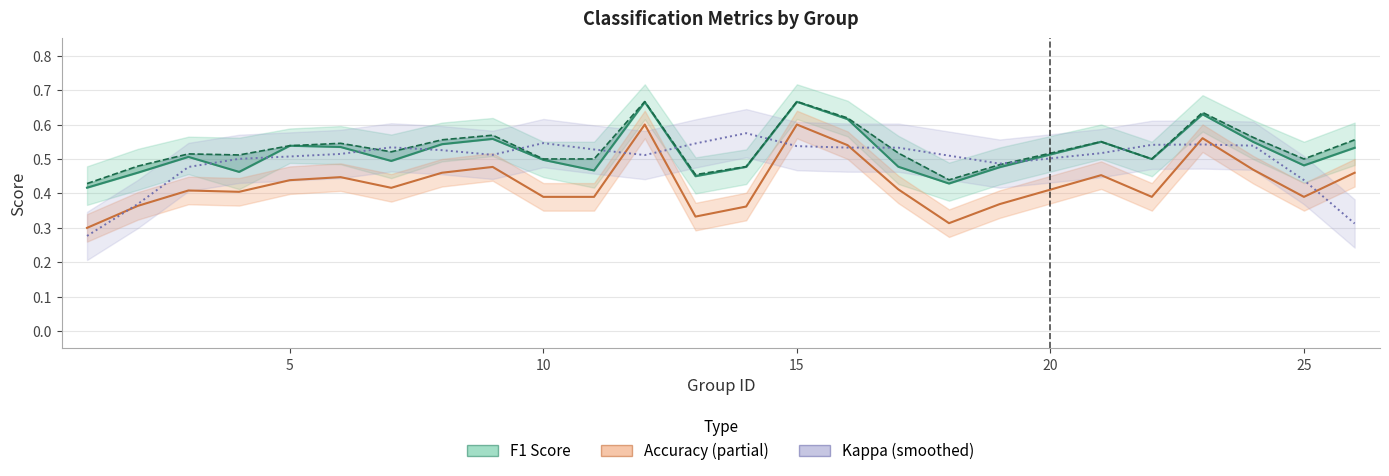

Which has a higher value, 25 or 7?

7